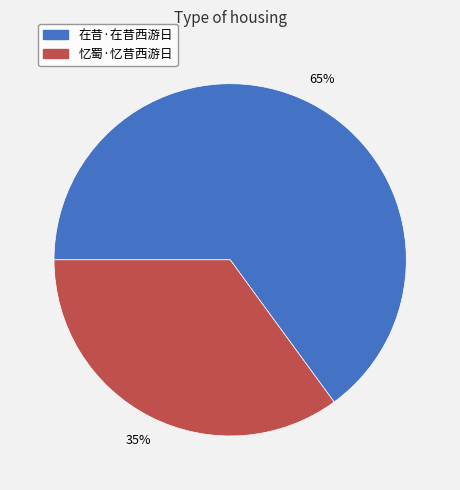

What percentage is the 在昔·在昔西游日 slice, to the nearest percent?

65%